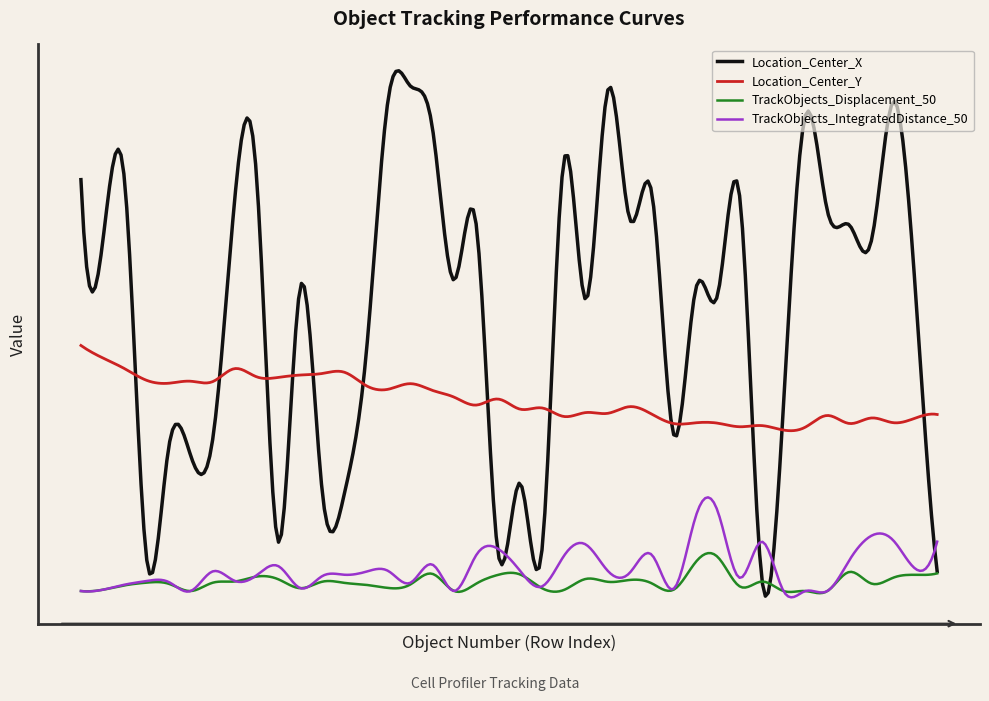

Which series has the largest range (max minus min)?

Location_Center_X